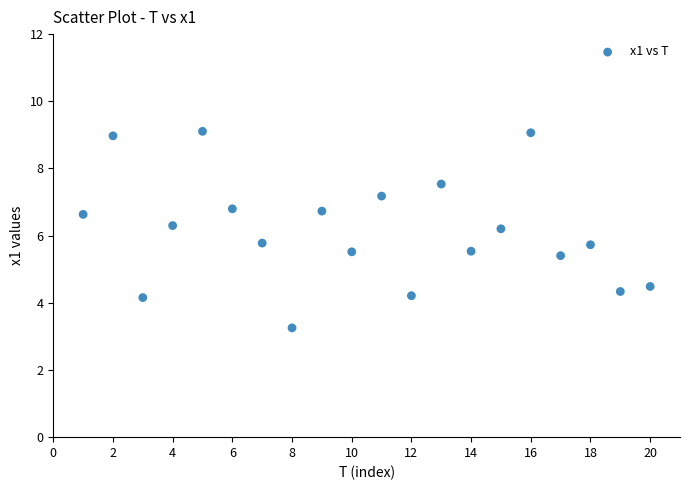

What is the range of Y values (max minus min)?

5.9